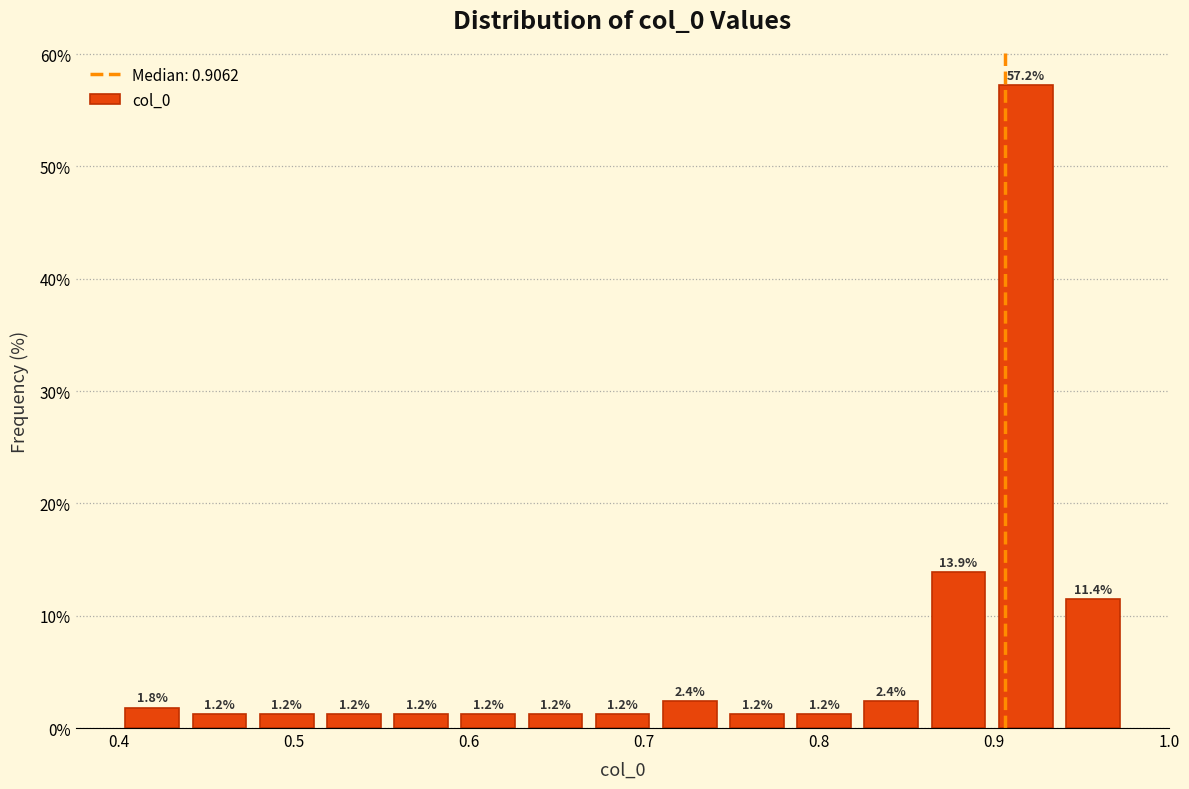

Around what value on the x-axis is the tallest bar? Give the approximate position of its centre, as read against the axis.

0.92